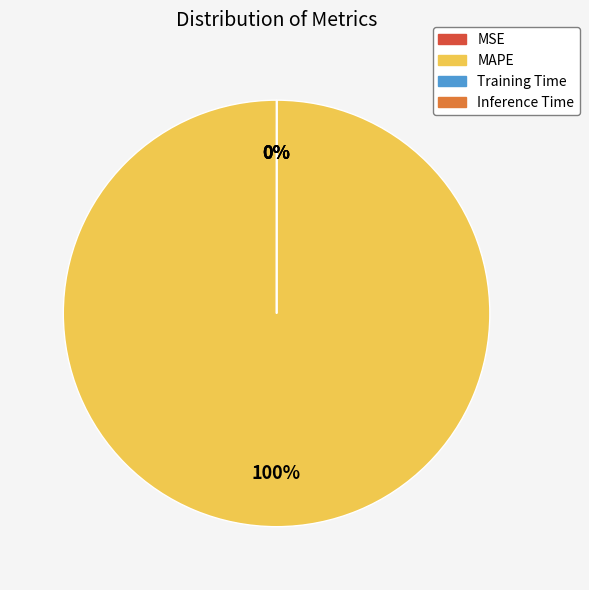

What is the largest slice in the pie chart?

MAPE